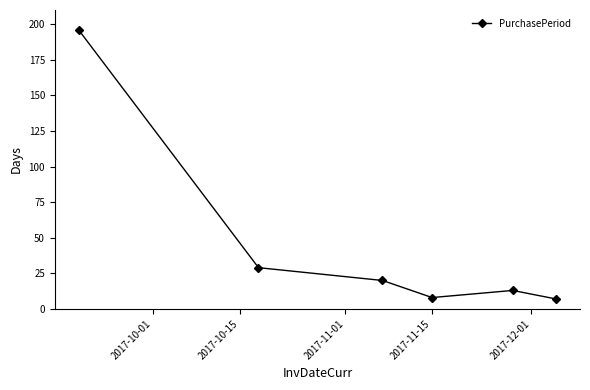

True or false: the data has more than 2 interior local peaks.

False